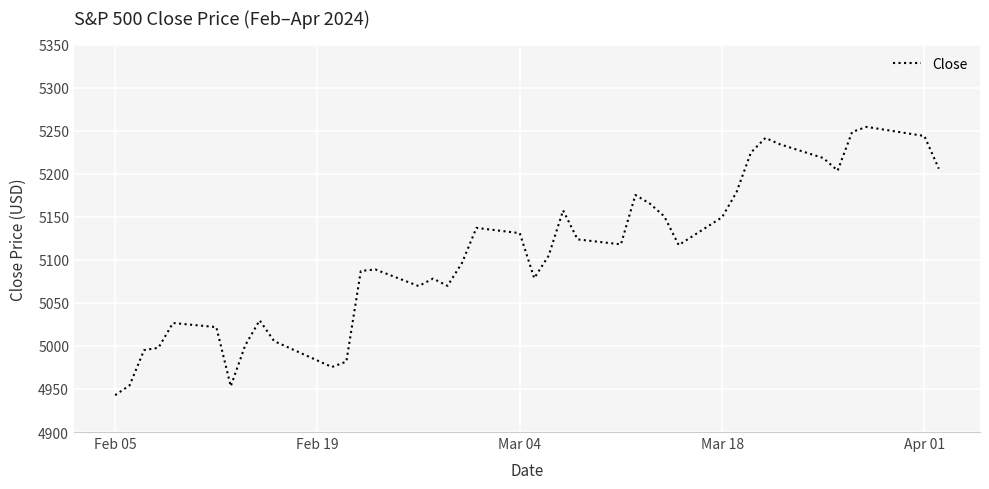

What is the maximum value shown in the chart?

5254.4